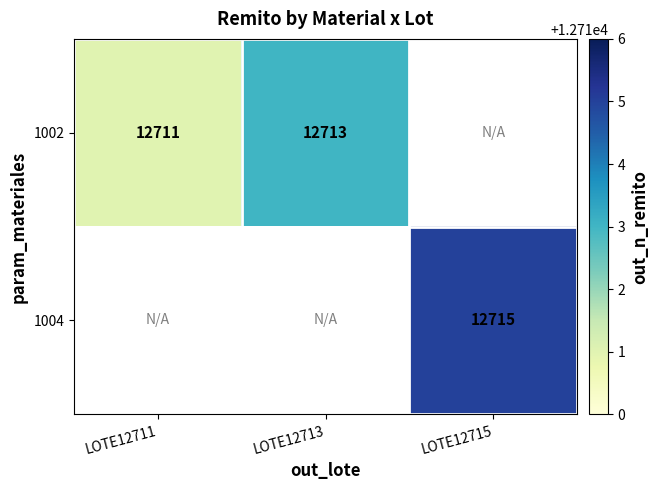

The value of 1004 at LOTE12715 is 21774. True or false?

False